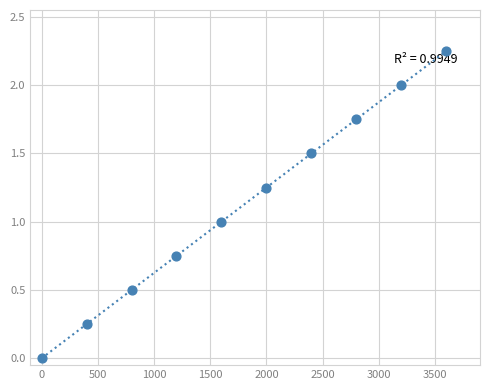

What is the average X value?

1800.0